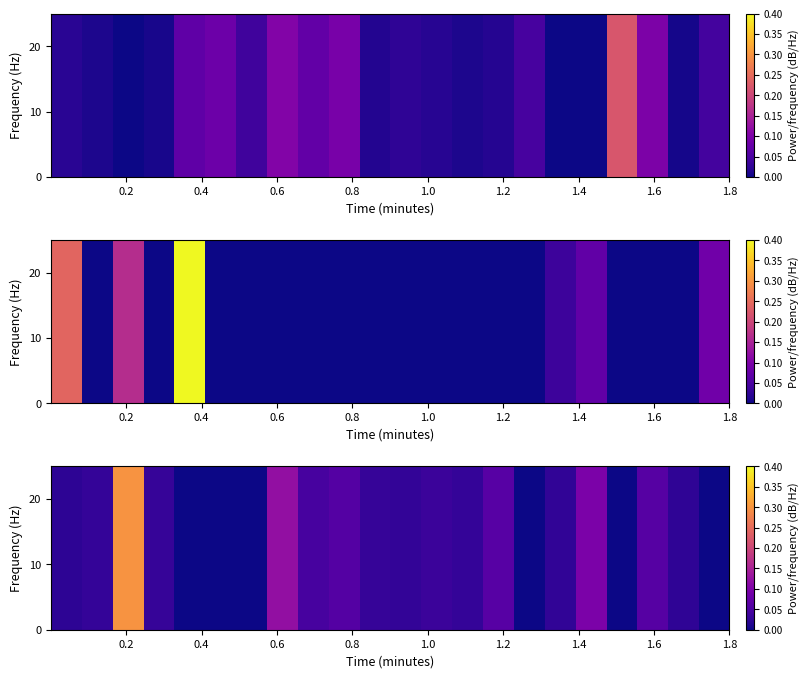

At how many categories does at least one series exceed 0?

16